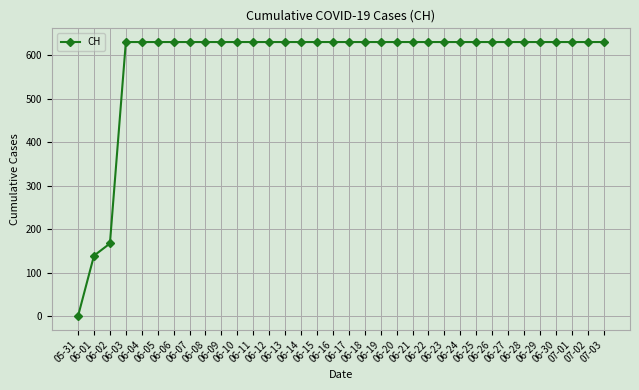

What is the greatest value displayed?

631